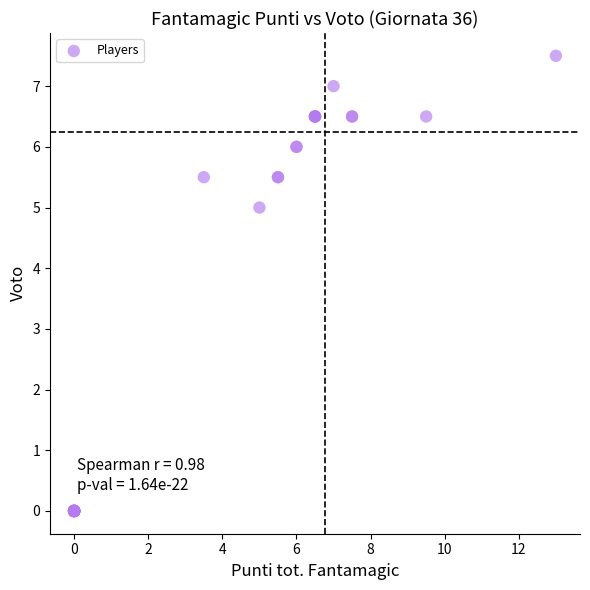

What Y value in the scatter plot is closest to 3?

5.0